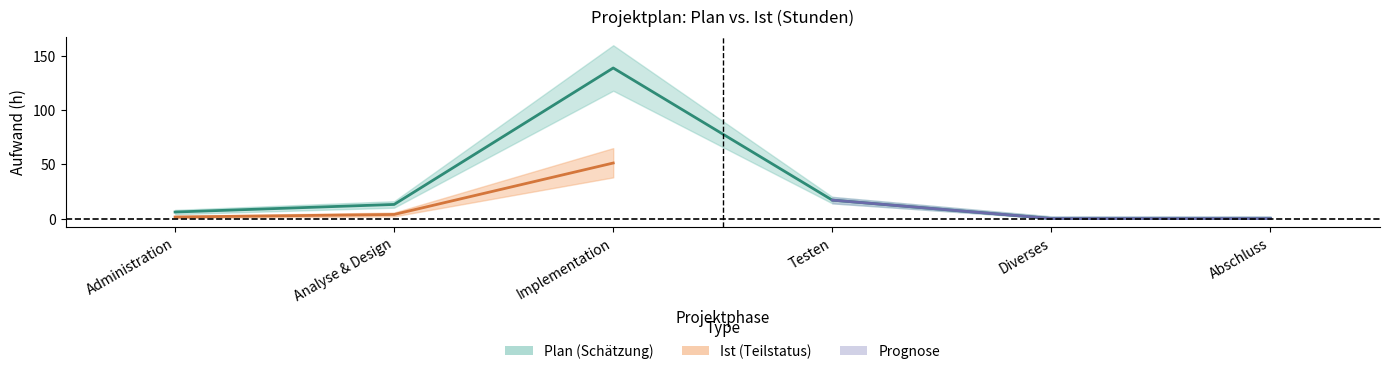

Reading left to right, what are all the values shown in this chart?

Plan (h): 6.0	13.0	139.0	17.0	0.0	0.0
Ist (h): 1.4	3.8	51.2	0.0	0.0	0.0
Plan_upper: 8.0	16.0	160.0	20.0	2.0	2.0
Plan_lower: 4.0	10.0	118.0	14.0	0.0	0.0
Ist_upper: 2.5	5.5	65.0	2.0	0.0	0.0
Ist_lower: 0.5	2.0	38.0	0.0	0.0	0.0